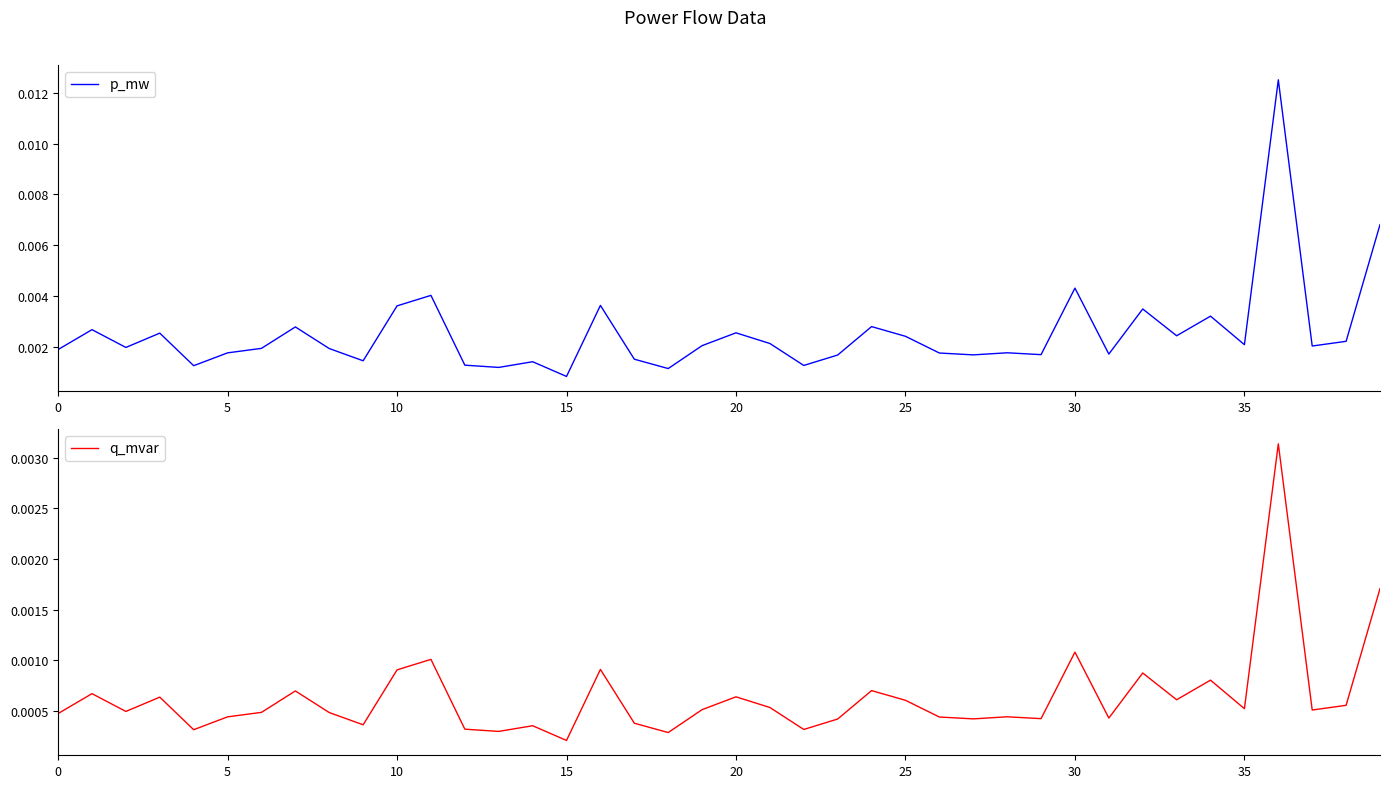

True or false: q_mvar and p_mw cross at least once.

False